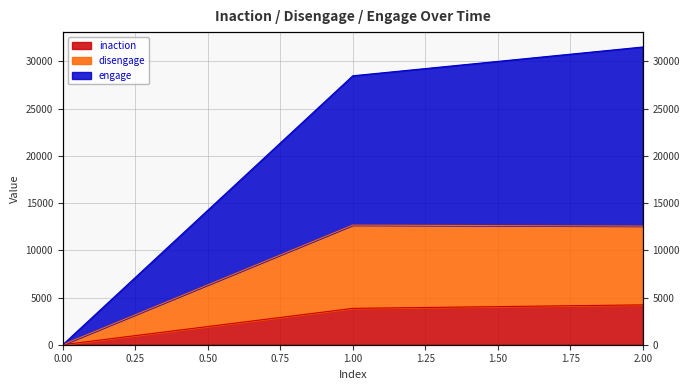

Reading right to left, list all the values displayed in this chart.

inaction: 4219	3848	0
disengage: 12561	12665	0
engage: 31524	28476	0